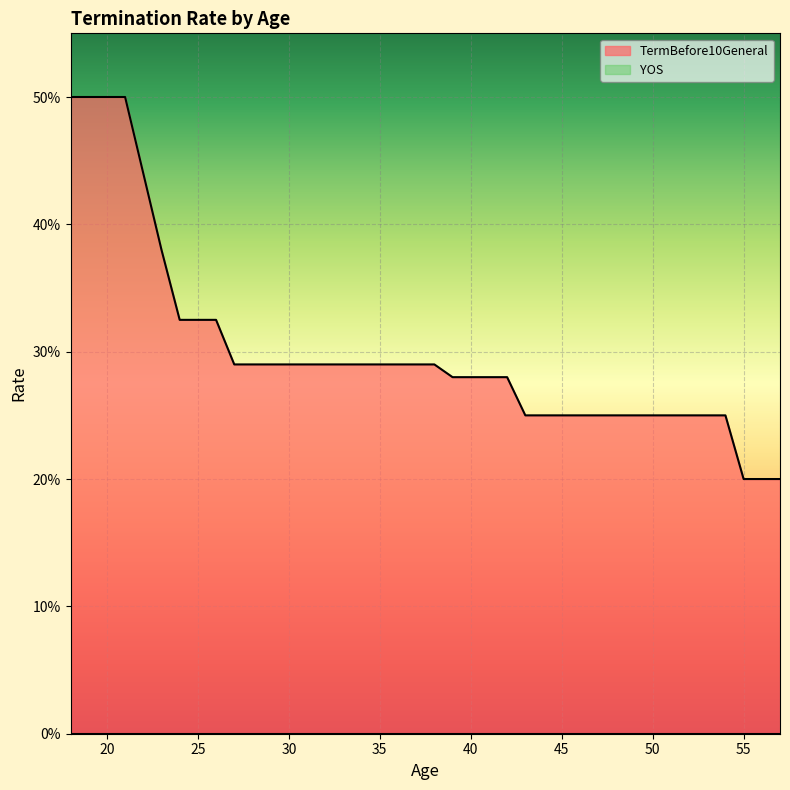

What is the value of the 22nd point from the left?

0.3